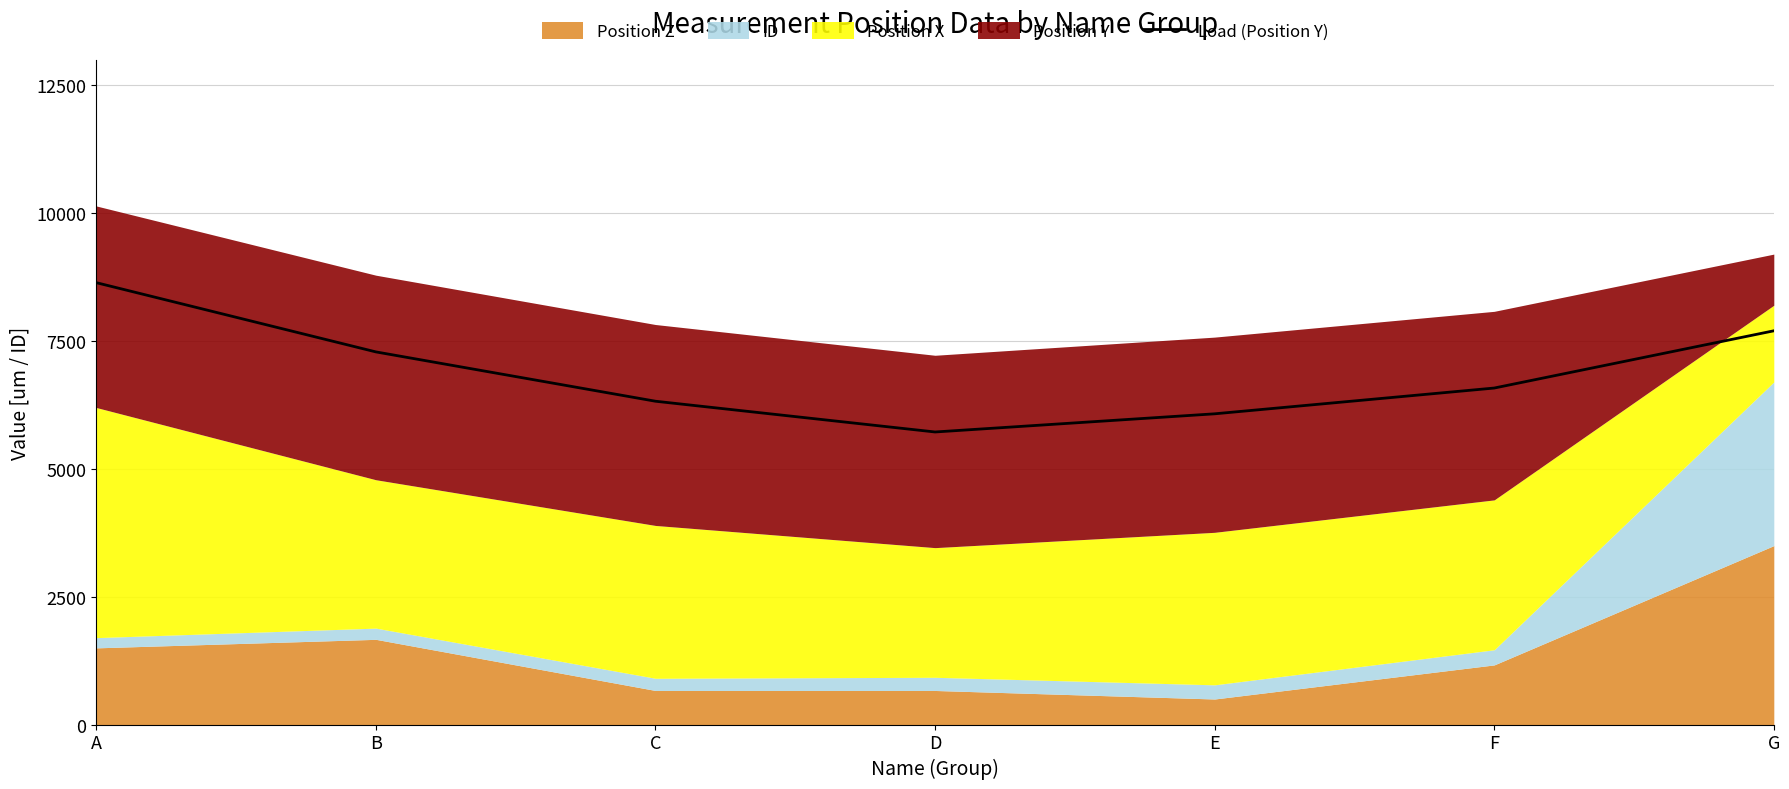

Is it true that the value at C is 2406.0?

False